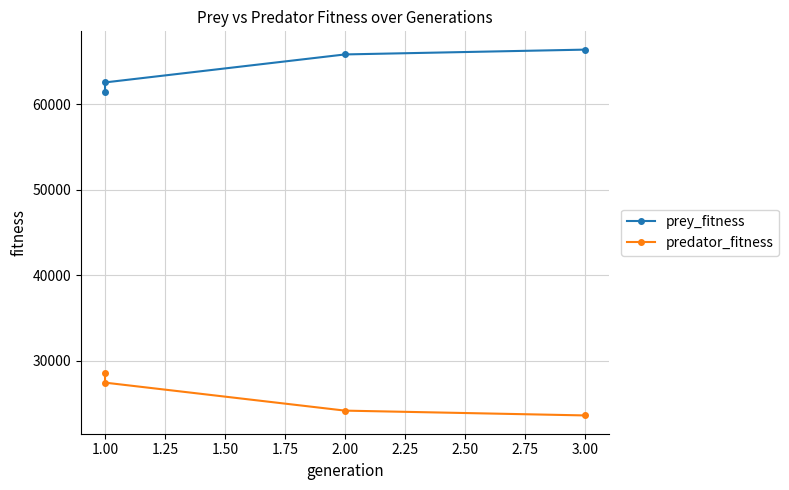

Which series has the largest total across all categories?

prey_fitness